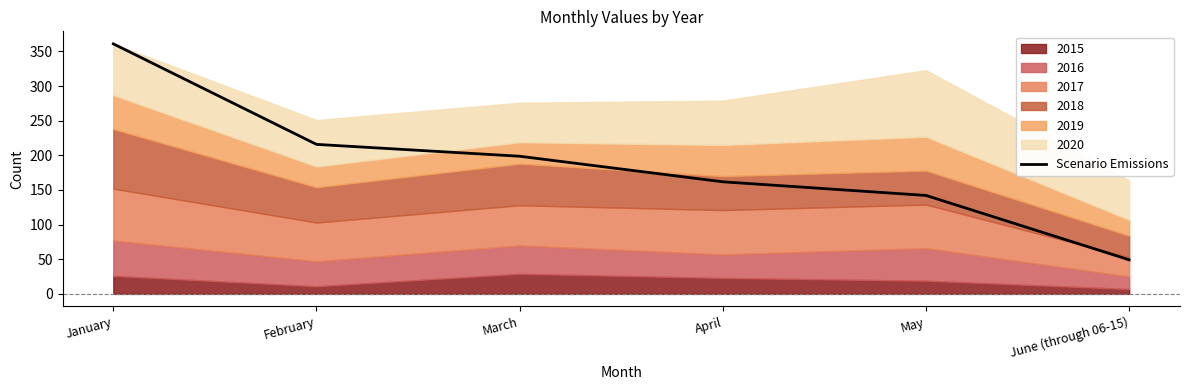

What is the ratio of the value at March to the value at June (through 06-15)?

4.0